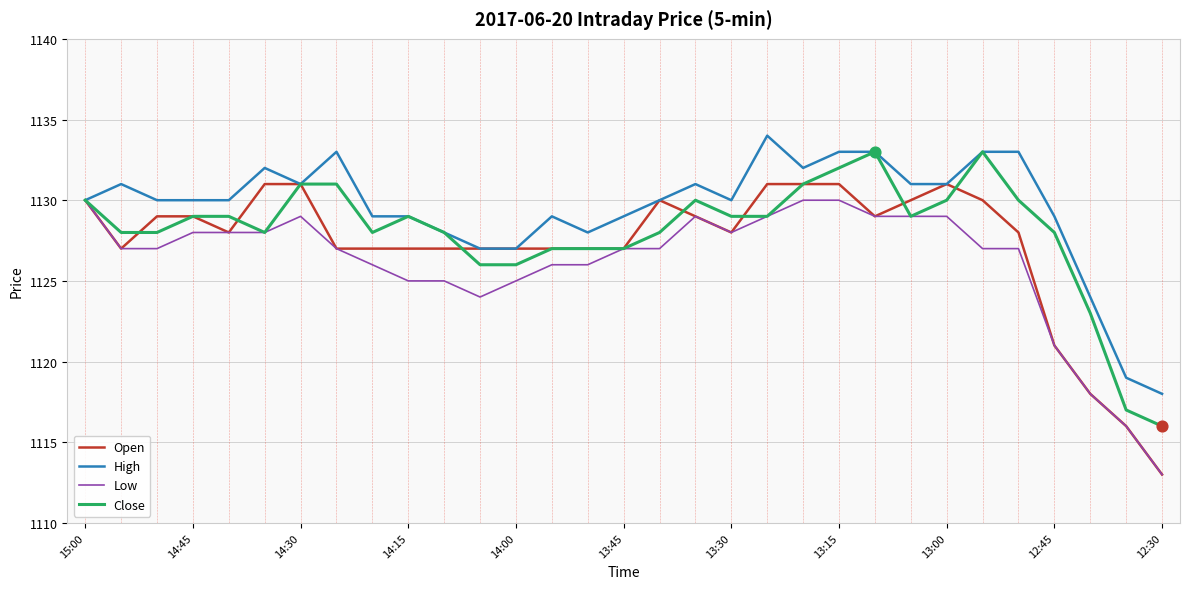

Which series has the largest total across all categories?

High